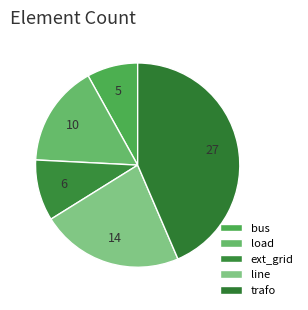

Count the number of slices in the pie.

5